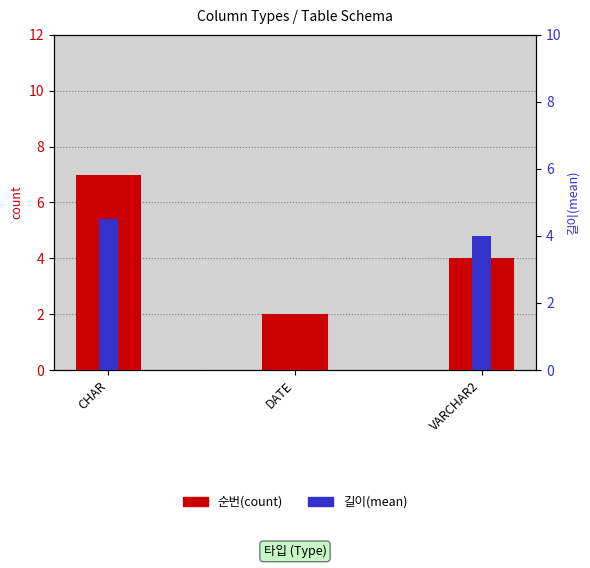

What is the value of the 길이(mean) bar at the 1st from the left?

4.5